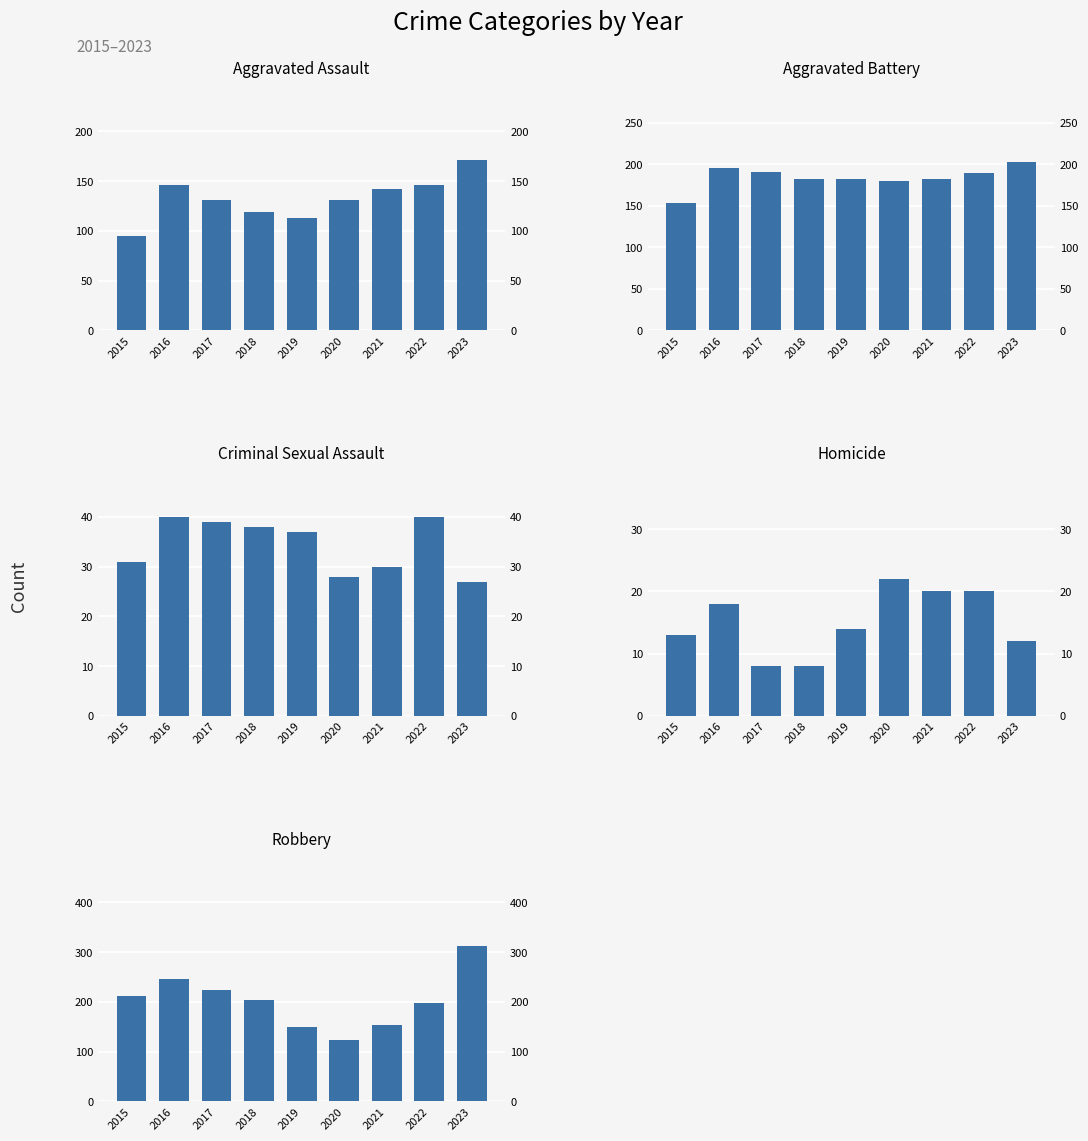

How many data points in Aggravated Assault are above 131?

4